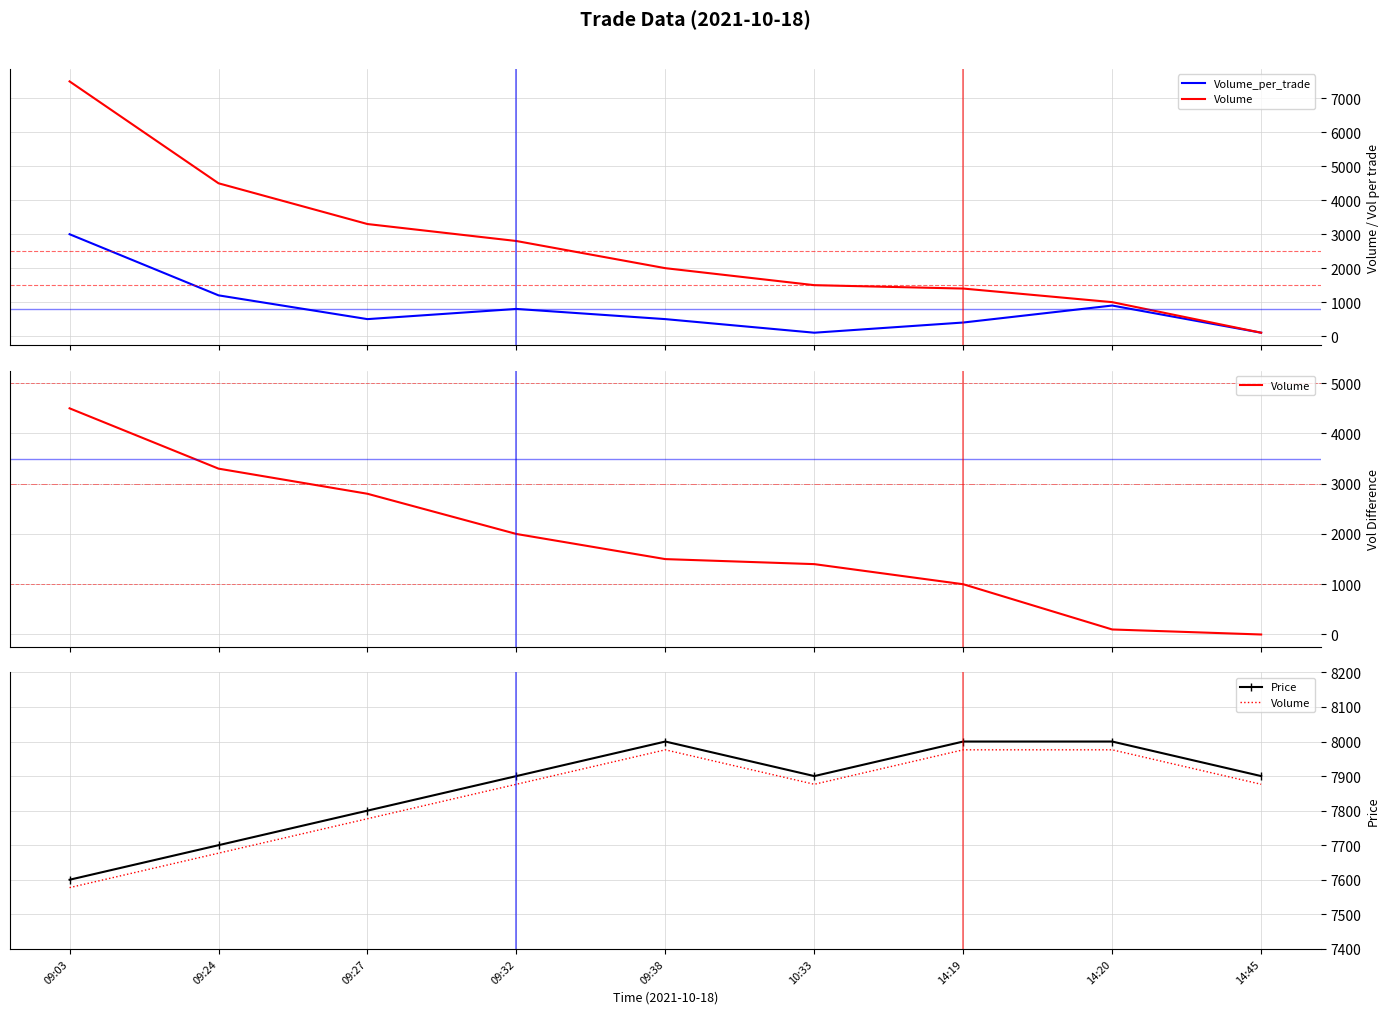

True or false: Volume_per_trade and Volume cross at least once.

False